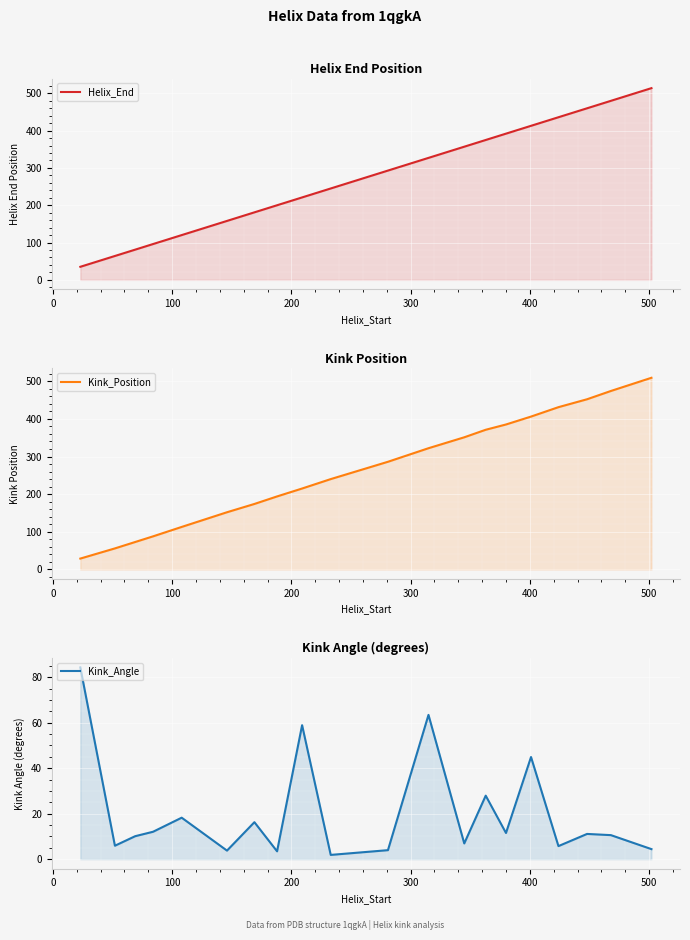

At how many categories does at least one series exceed 479?

2